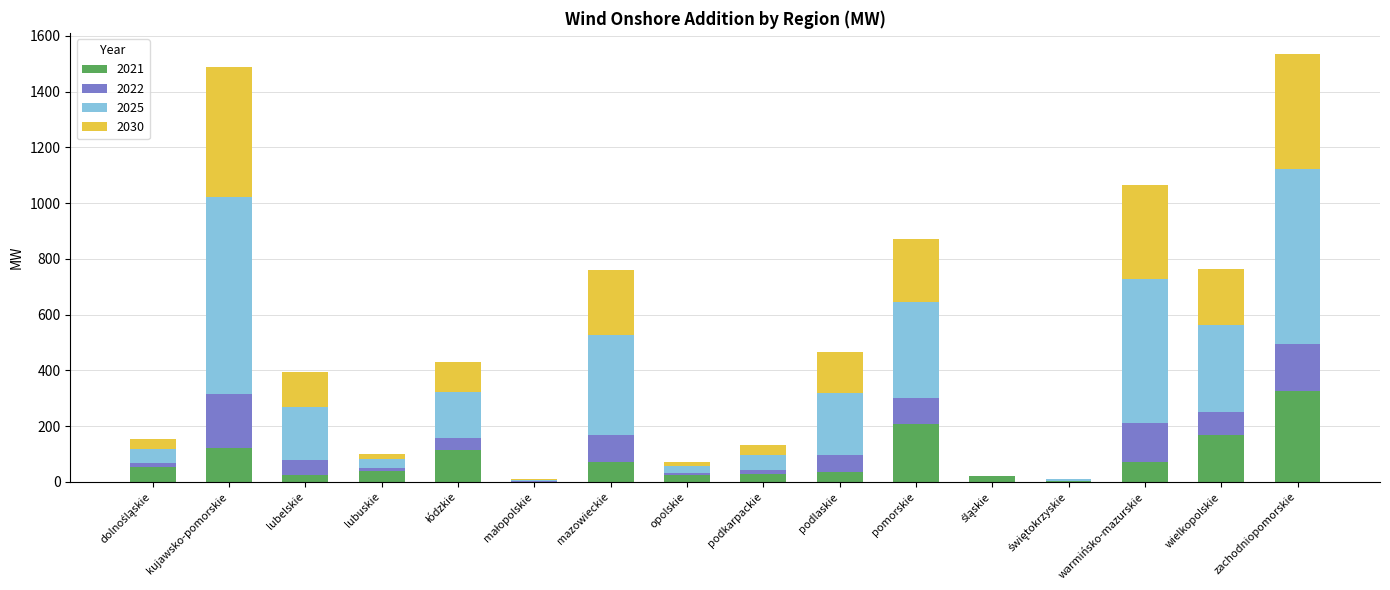

What is the maximum value for 2021?

325.6